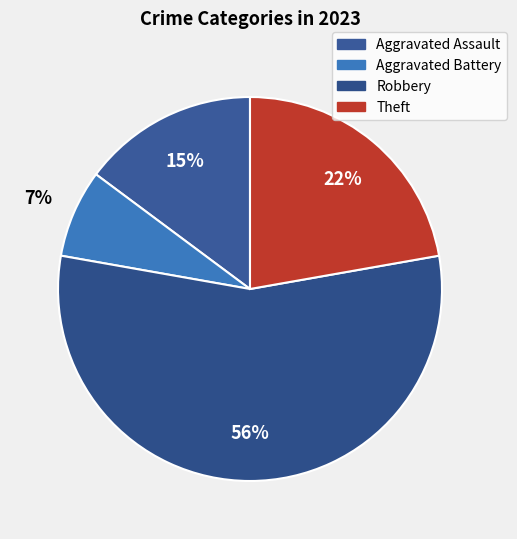

Between Robbery and Aggravated Battery, which is larger?

Robbery